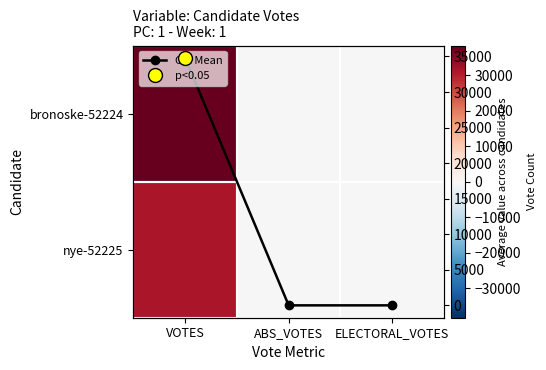

Is it true that nye-52225 equals -17549 at ABS_VOTES?

False